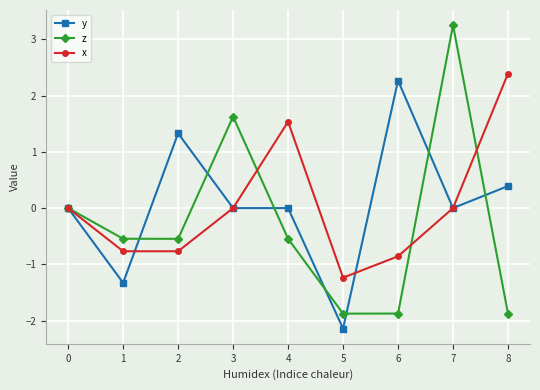

At which category is the sum across all series the highest?

7